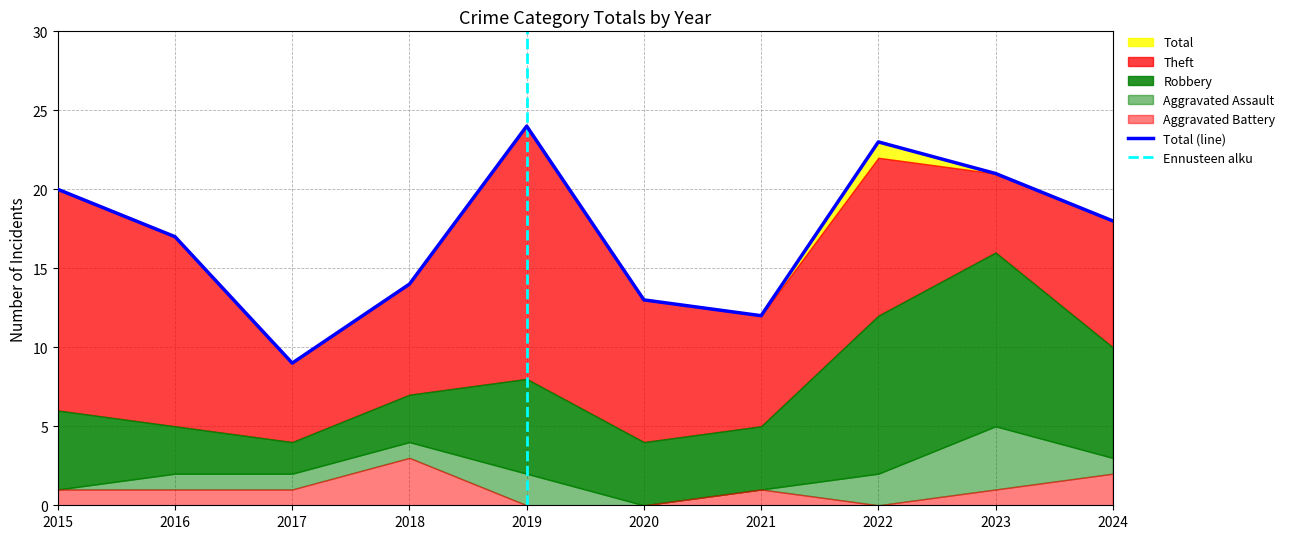

Rank the categories by Aggravated Battery value from lowest to highest.

2019, 2020, 2022, 2015, 2016, 2017, 2021, 2023, 2024, 2018